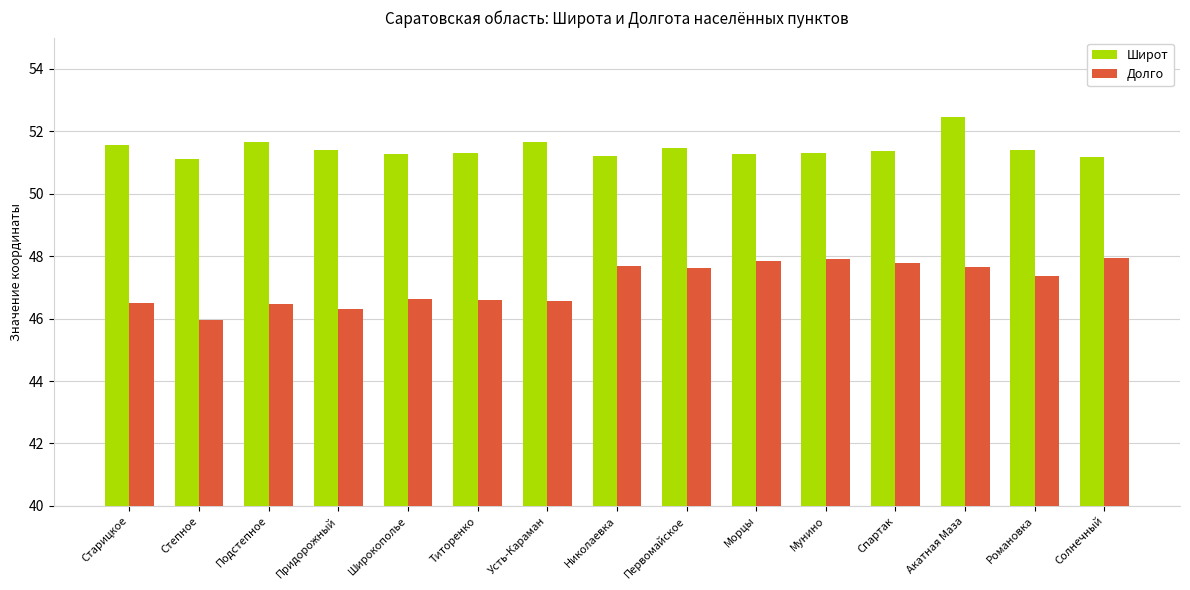

What is the minimum value for Долго?

45.9